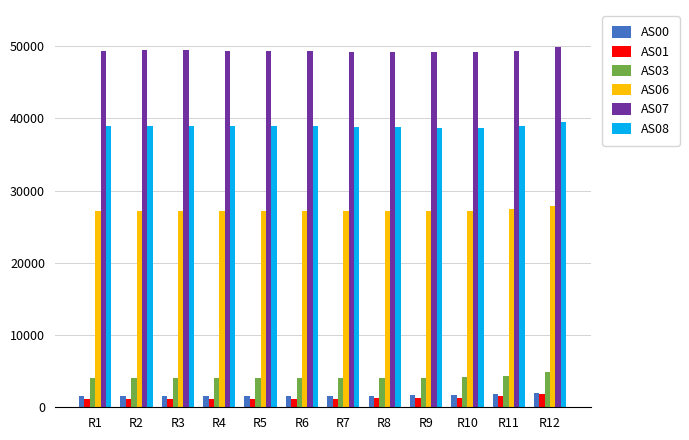

What are all the series names shown in the legend?

AS00, AS01, AS03, AS06, AS07, AS08